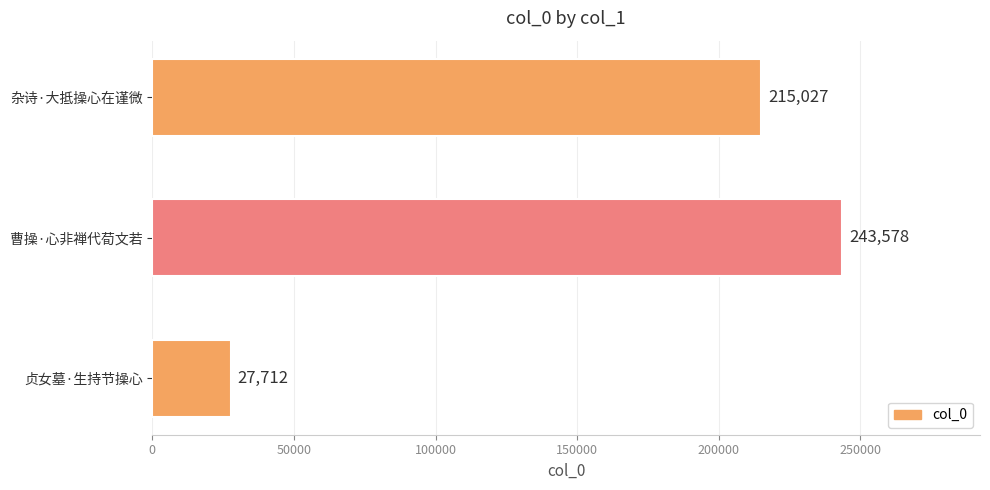

True or false: the data shows 27712 at 贞女墓·生持节操心.

True